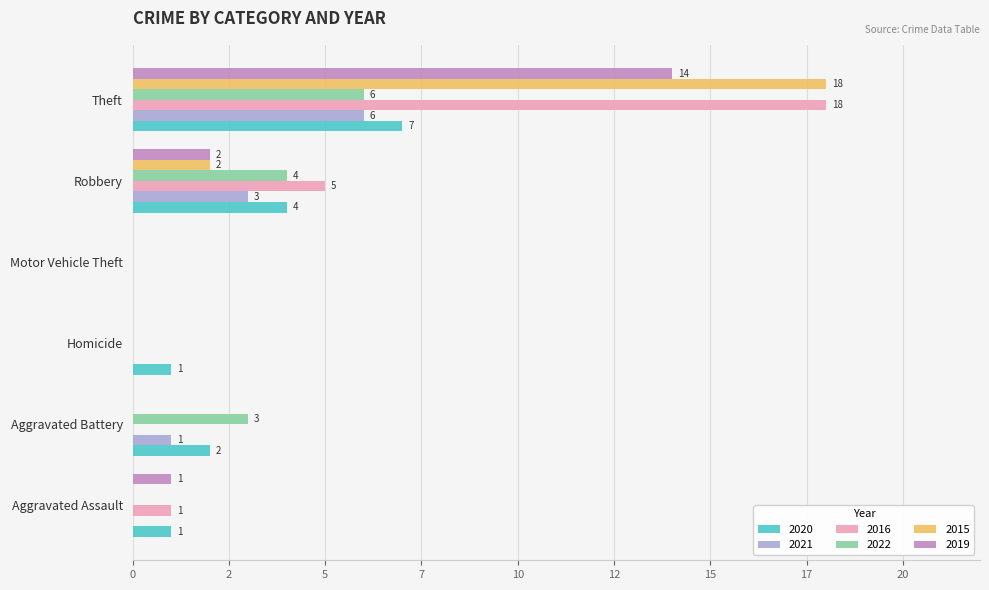

What is the label of the 1st bar from the right?

6